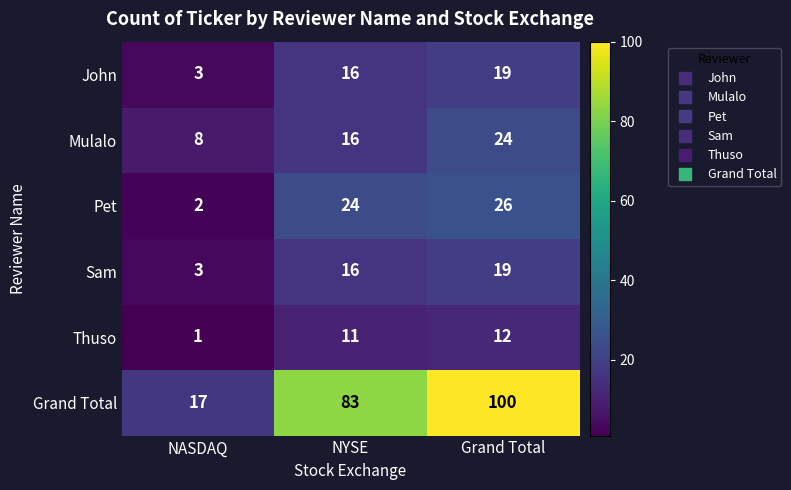

Which series changed the most between NASDAQ and NYSE?

Grand Total